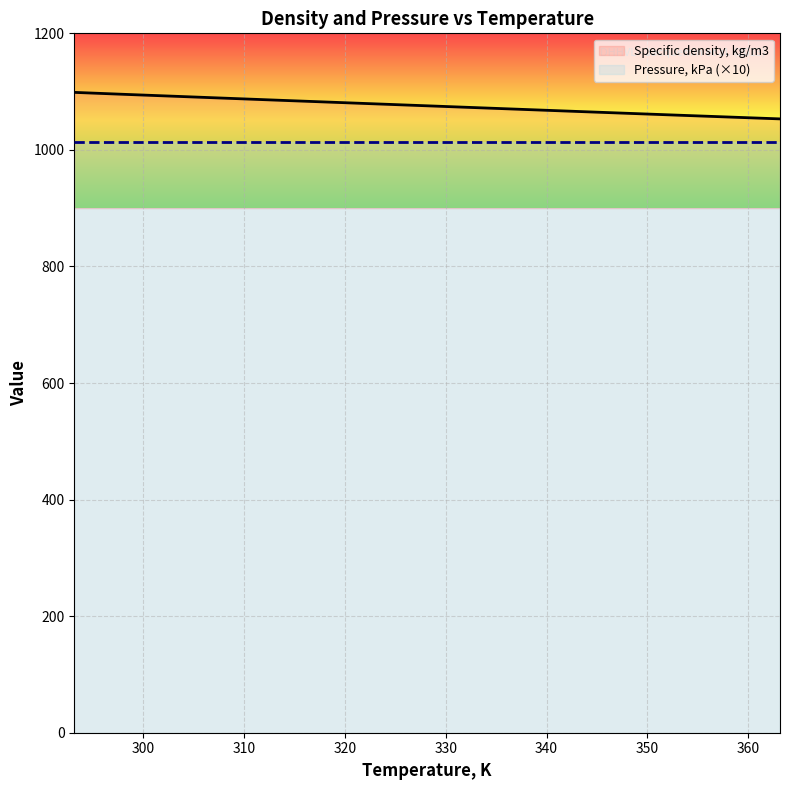

What is the minimum value shown in the chart?

1013.2